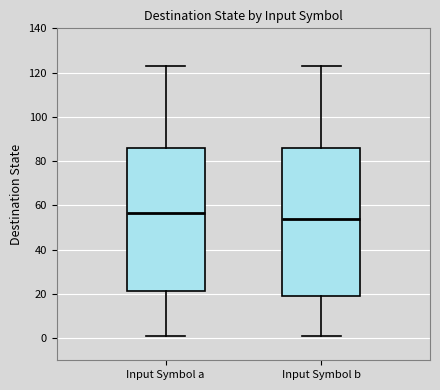

Which box has the highest median line?

Input Symbol a